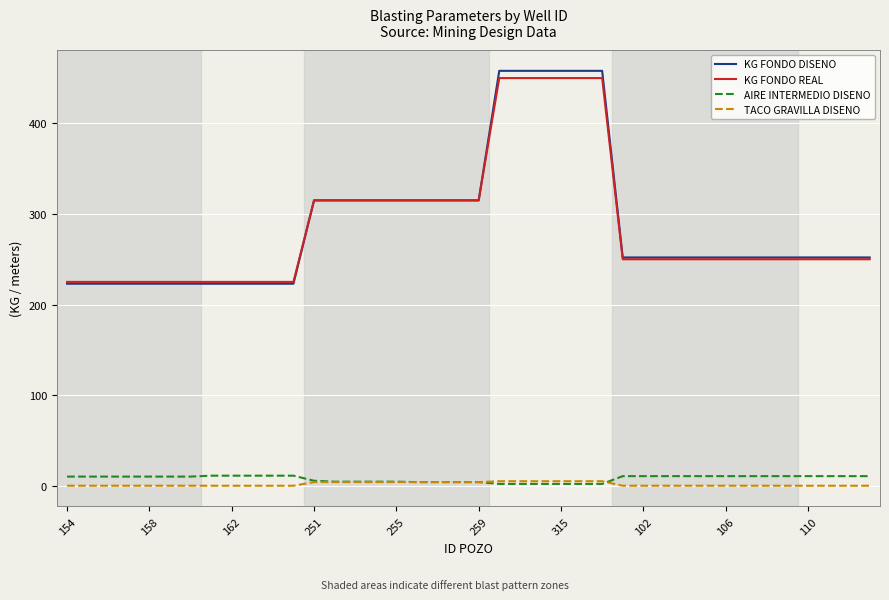

True or false: AIRE INTERMEDIO DISENO and KG FONDO REAL cross at least once.

False